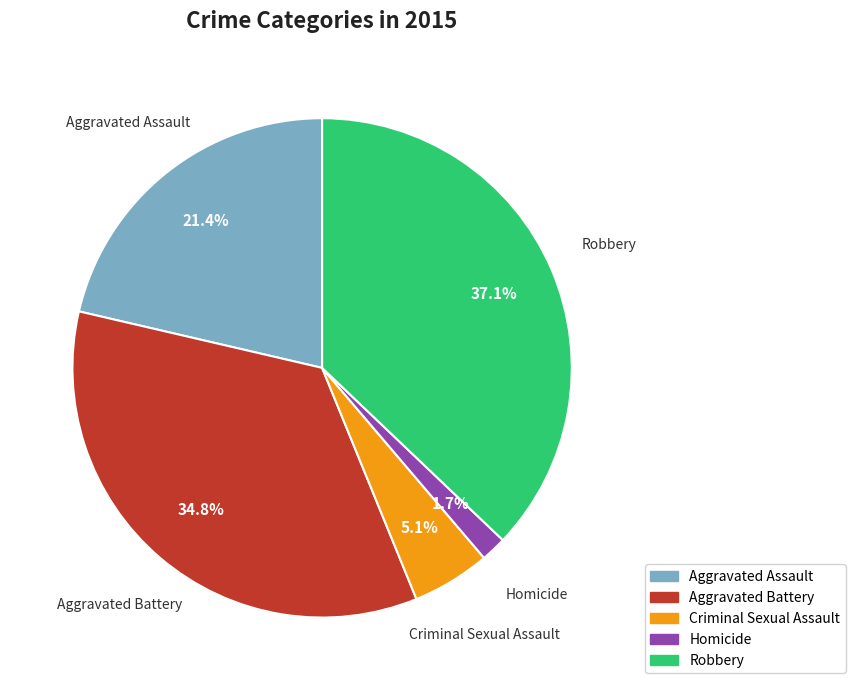

How much of the chart is everything except Robbery?

62.9%